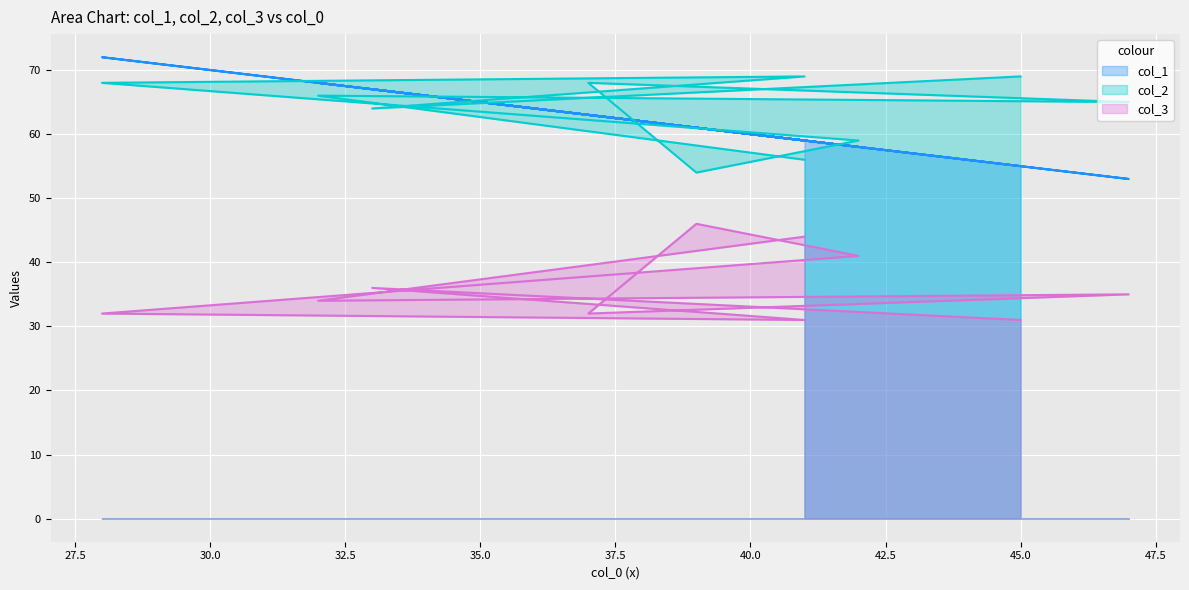

How many interior local valleys does the col_3 line series have?

3